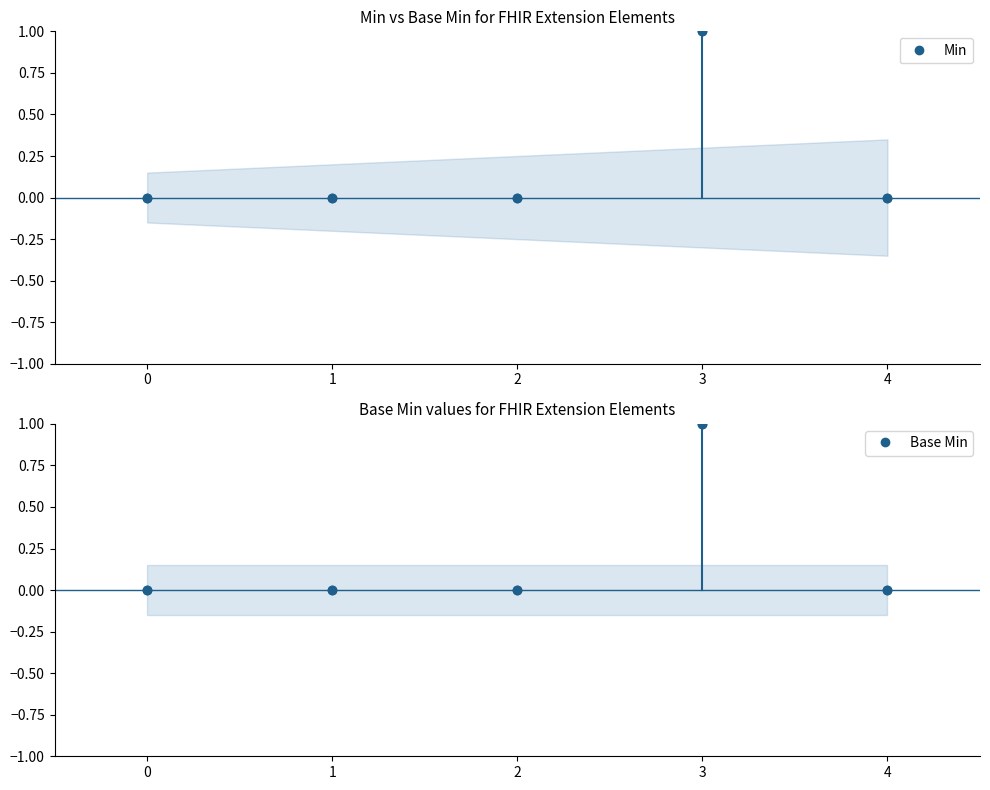

Reading left to right, list all the values displayed in this chart.

Min: 0=0	1=0	2=0	3=1	4=0
Base Min: 0=0	1=0	2=0	3=1	4=0